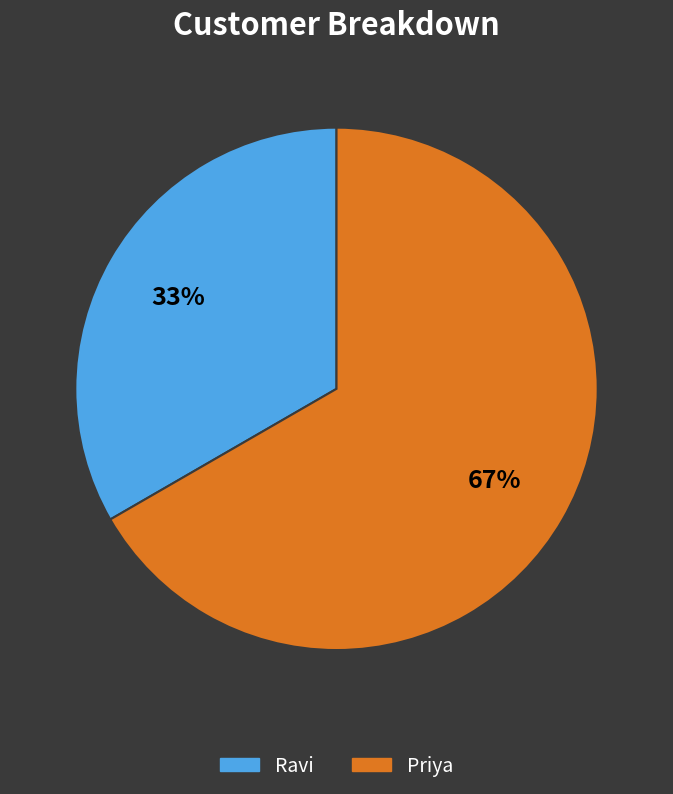

The Ravi slice represents 33% of the pie. True or false?

True